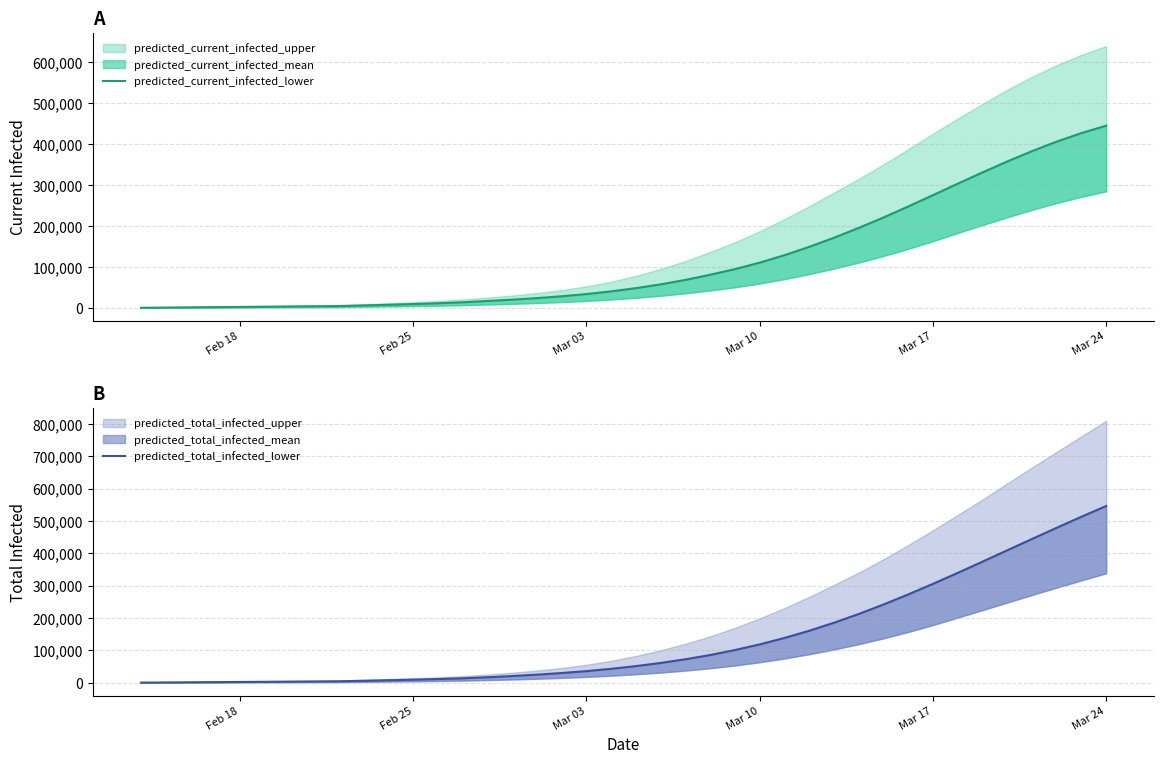

True or false: predicted_total_infected_lower and predicted_current_infected_lower cross at least once.

False